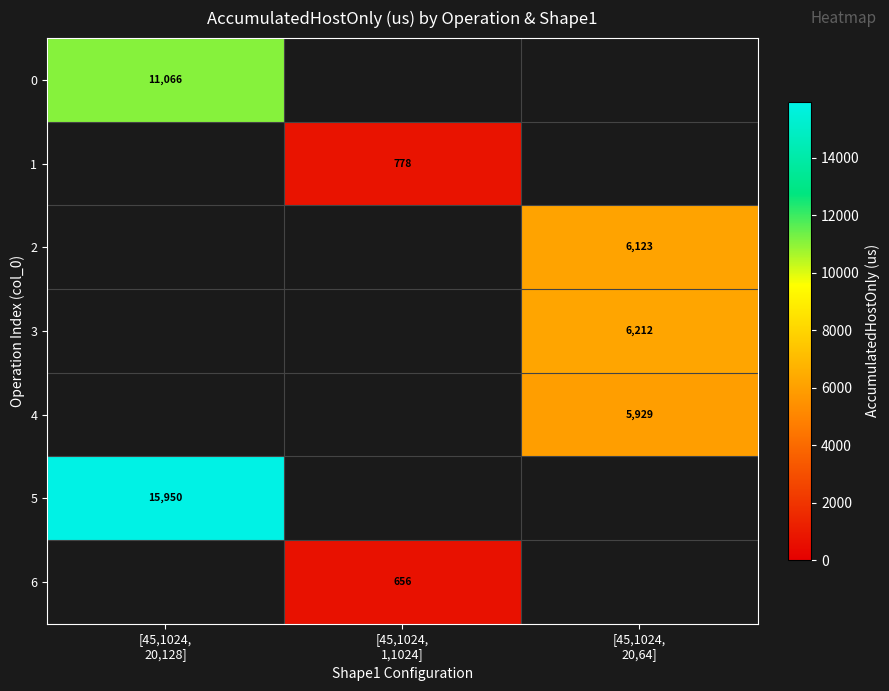

Is it true that 1 equals -332.7 at [45,1024, 20,64]?

False